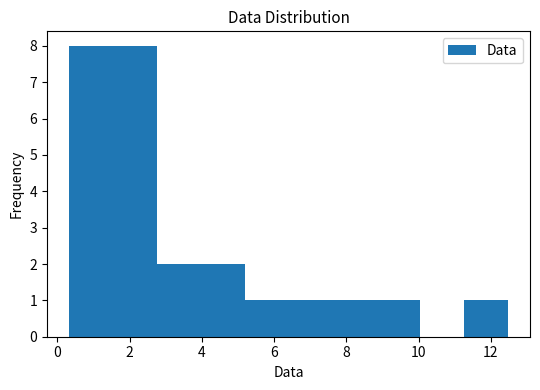

Reading left to right, list every bar in this chart as the range it spans on the x-axis followed by its height. Neither the bar edges nor the heights are printed on the chart, so give them approximately, as read against the axes.

0.4 to 1.6: 8
1.6 to 2.8: 8
2.8 to 4.0: 2
4.0 to 5.2: 2
5.2 to 6.4: 1
6.4 to 7.6: 1
7.6 to 8.8: 1
8.8 to 10.0: 1
10.0 to 11.2: 0
11.2 to 12.4: 1